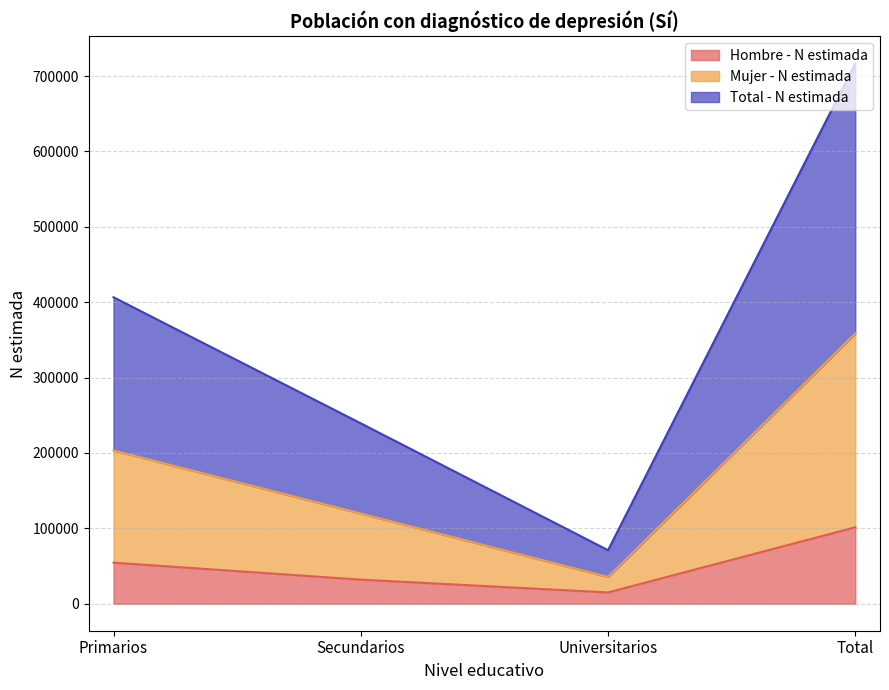

True or false: Hombre - N estimada and Mujer - N estimada cross at least once.

False